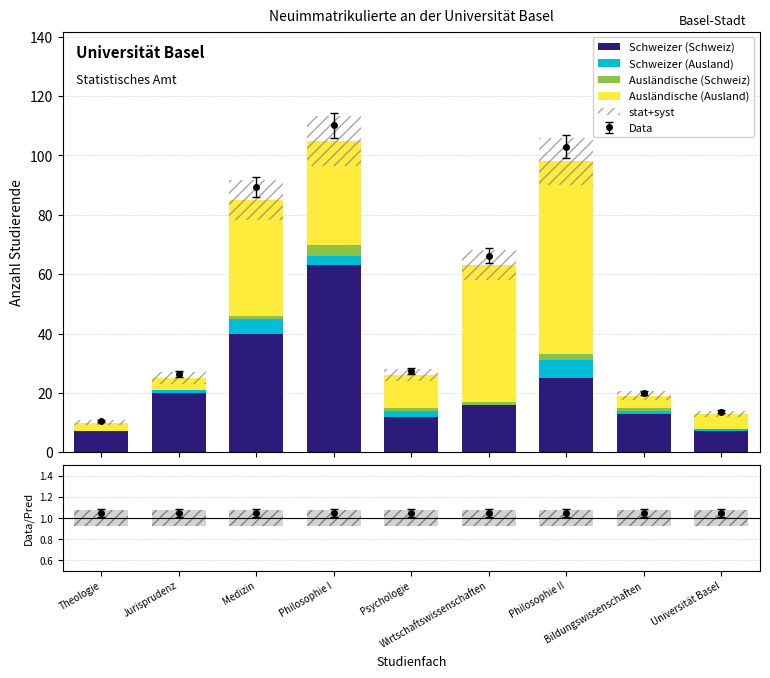

True or false: stat+syst has a value of 8.1 at Medizin.

False